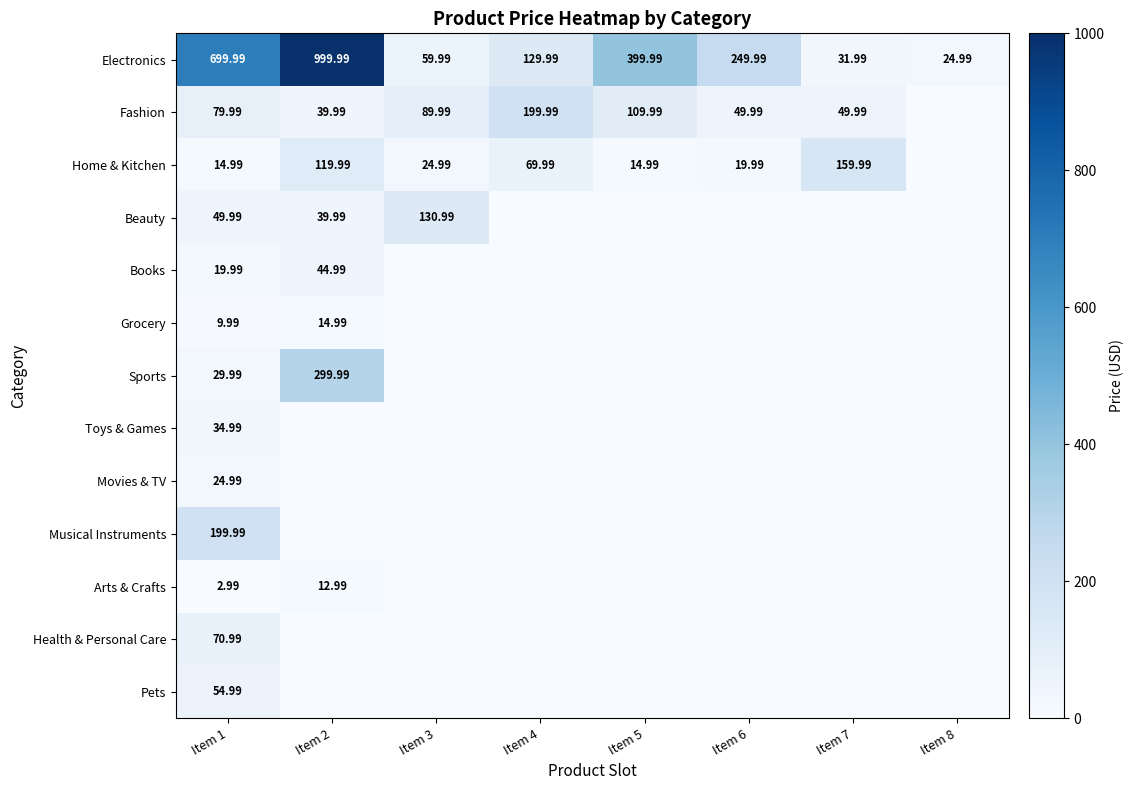

The Pets series shows 0.0 at Item 5. True or false?

True